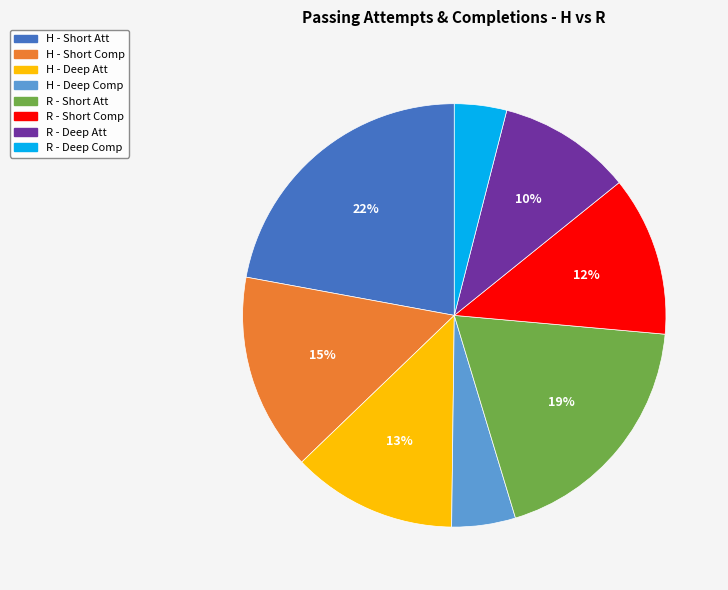

To the nearest percent, what is the average slice percentage?

12%